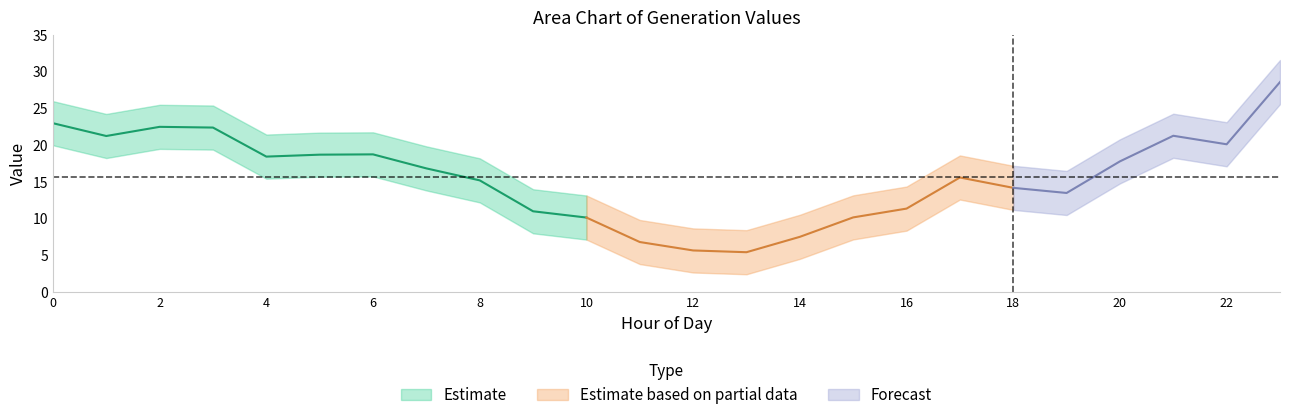

What is the sum of all GenID6 values?

375.7